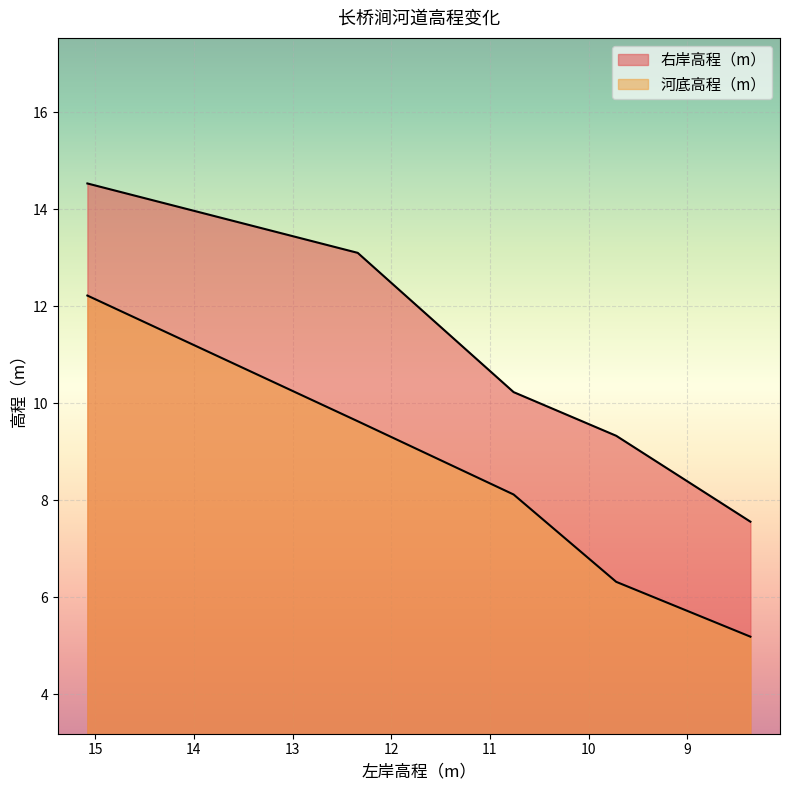

True or false: 右岸高程（m） and 河底高程（m） intersect in this chart.

False